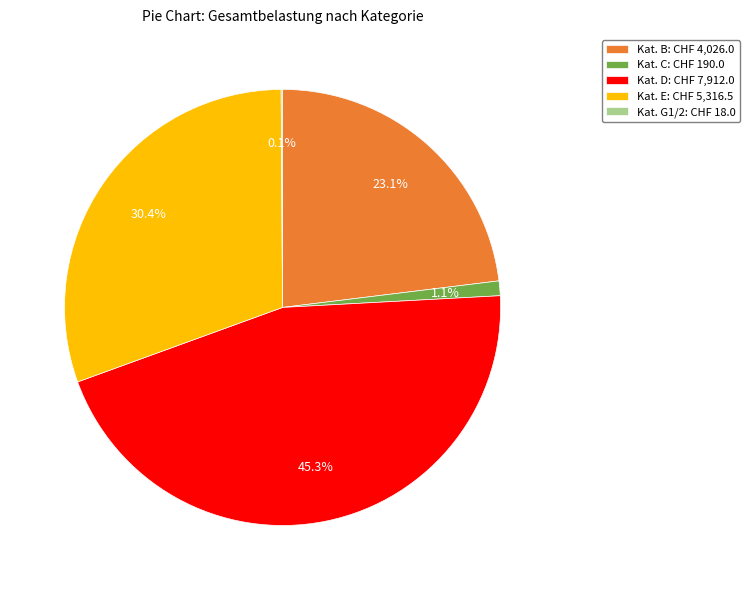

Is there any slice that represents more than half of the pie?

No